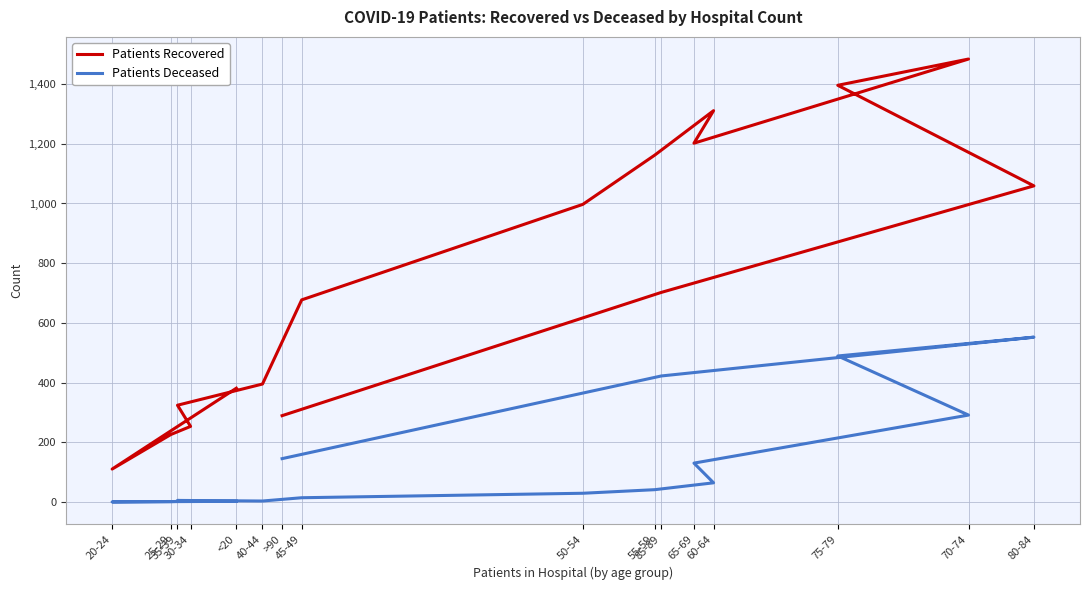

What is the sum of all patients_deceased values?

2191